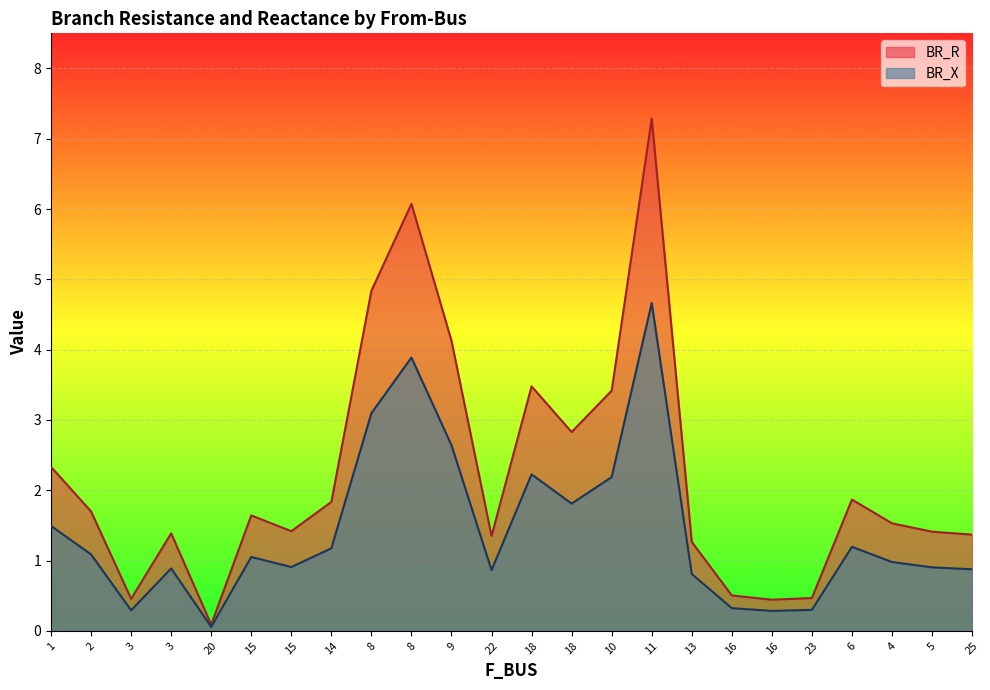

True or false: BR_R and BR_X intersect in this chart.

False